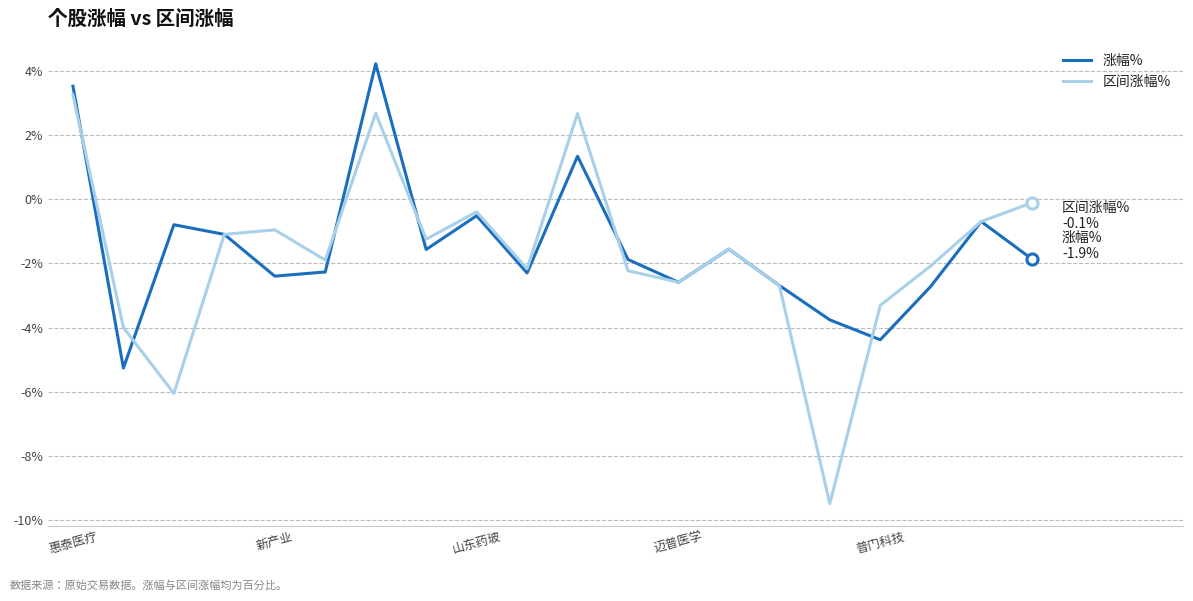

Which series has the widest spread of values?

区间涨幅%